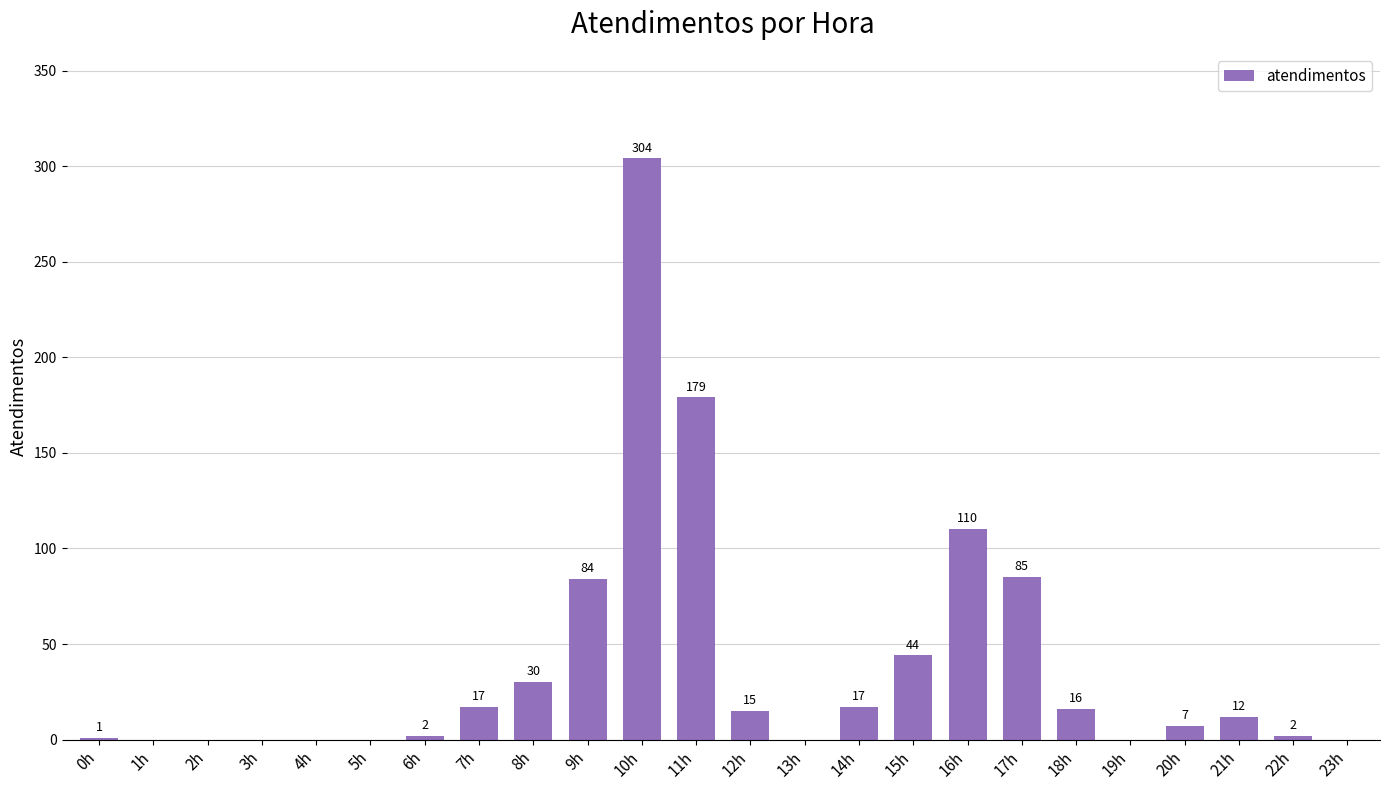

How many series are shown in this chart?

1